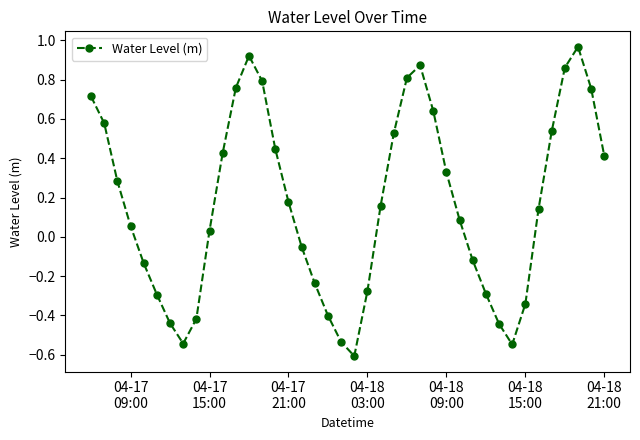

Is this an area chart (filled region under the line)?

No